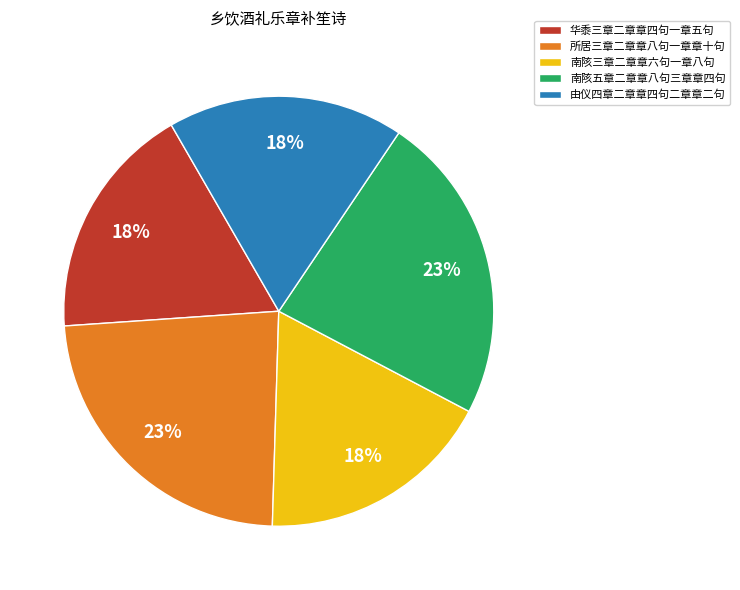

To the nearest percent, what is the combined percentage of 华黍三章二章章四句一章五句 and 所居三章二章章八句一章章十句?

41%